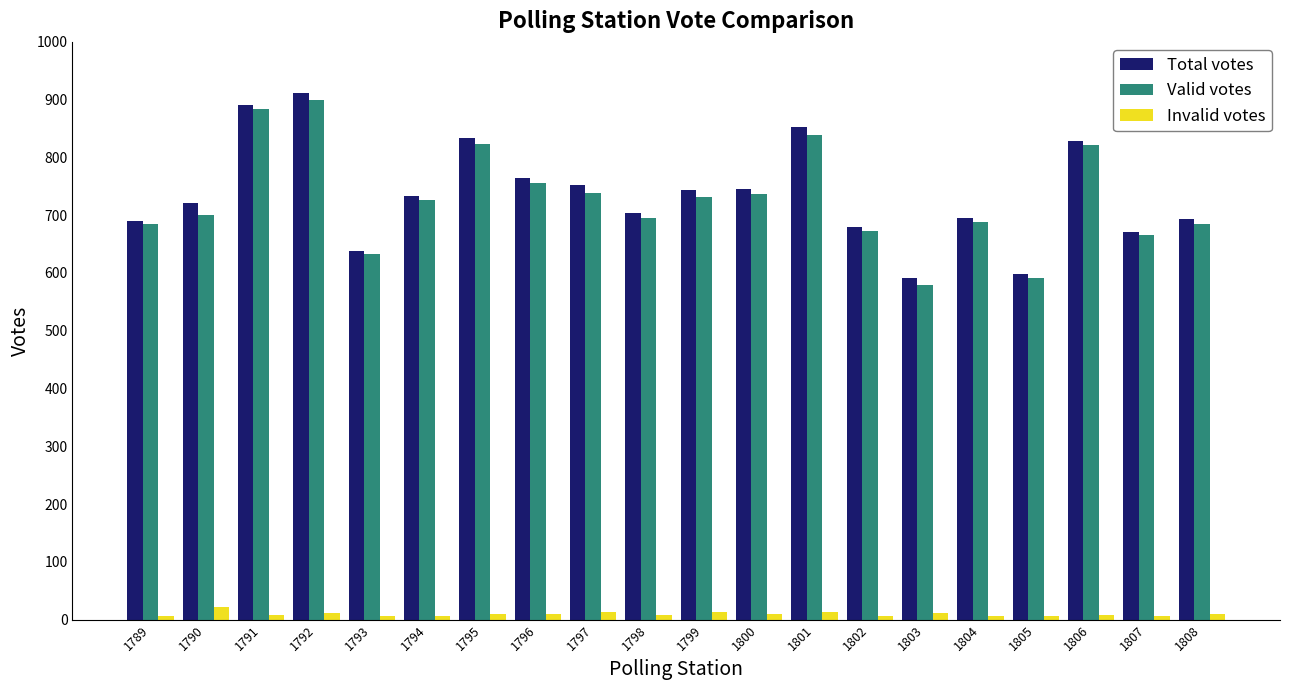

Which series has the widest spread of values?

Total votes